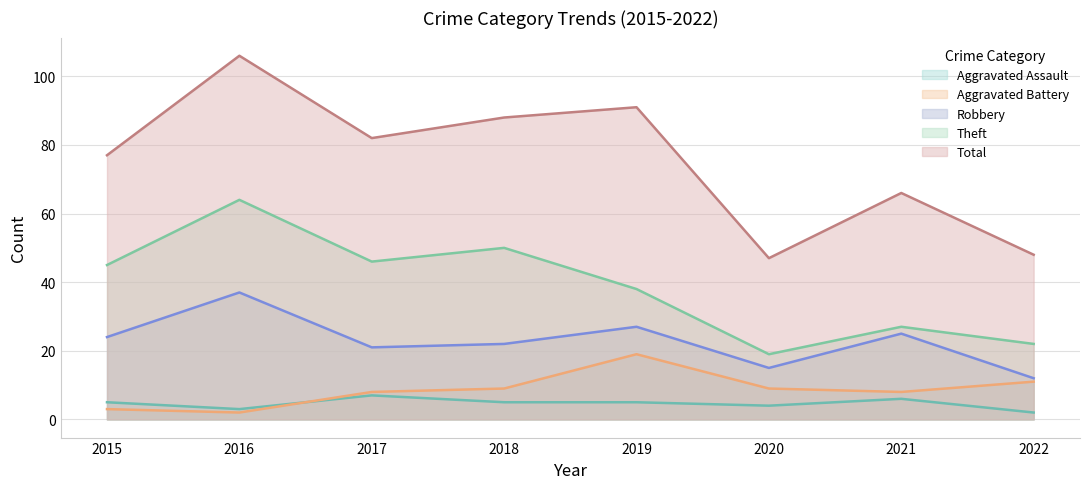

Which has a higher value, 2015 or 2022?

2015